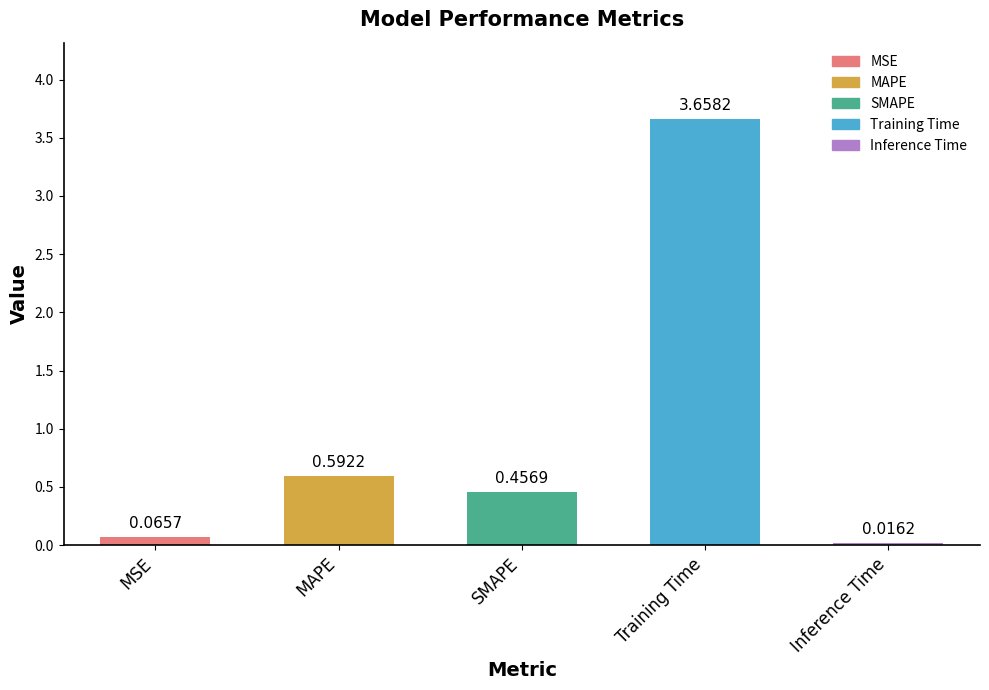

What is the change in value from Training Time to Inference Time?

-3.6